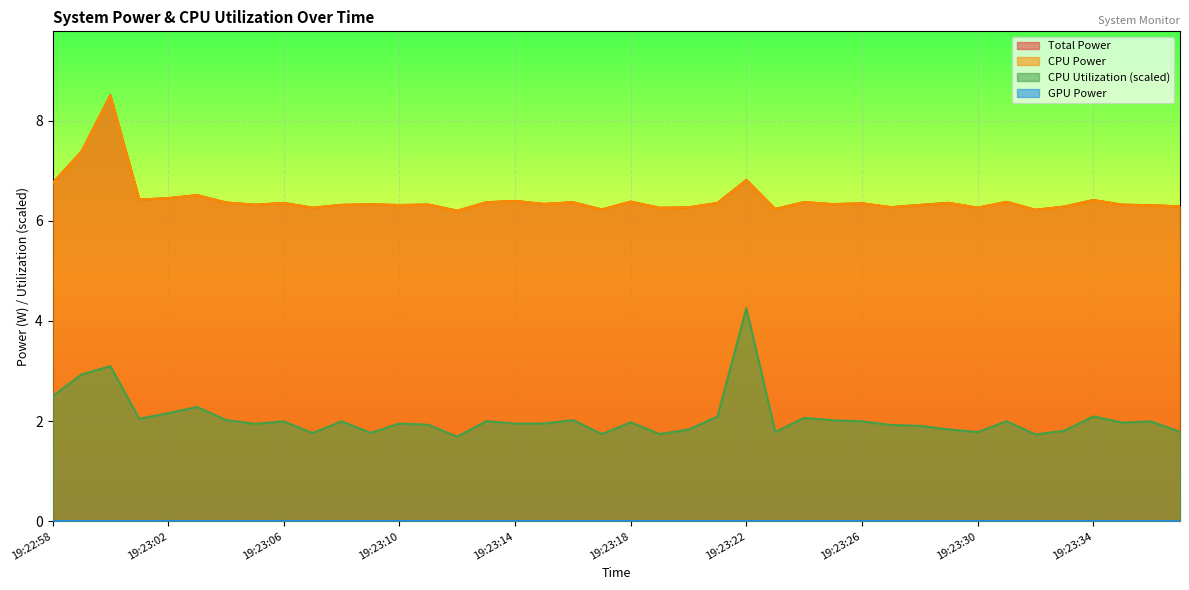

What is the difference between the highest and lowest values at 19:23:22?

2.6